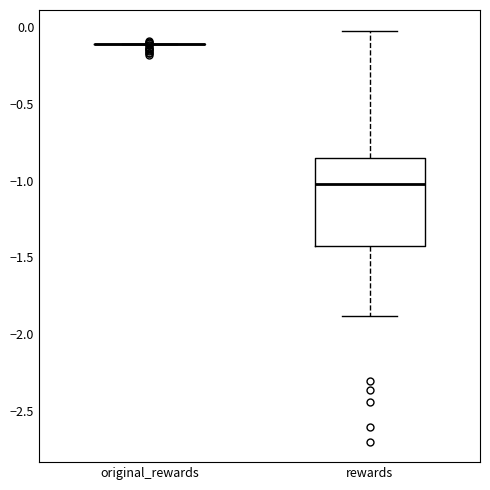

Where is the lower edge of the box for rewards on the y-axis? The values are not printed on the chart, so give them approximately, as read against the axis.

-1.40